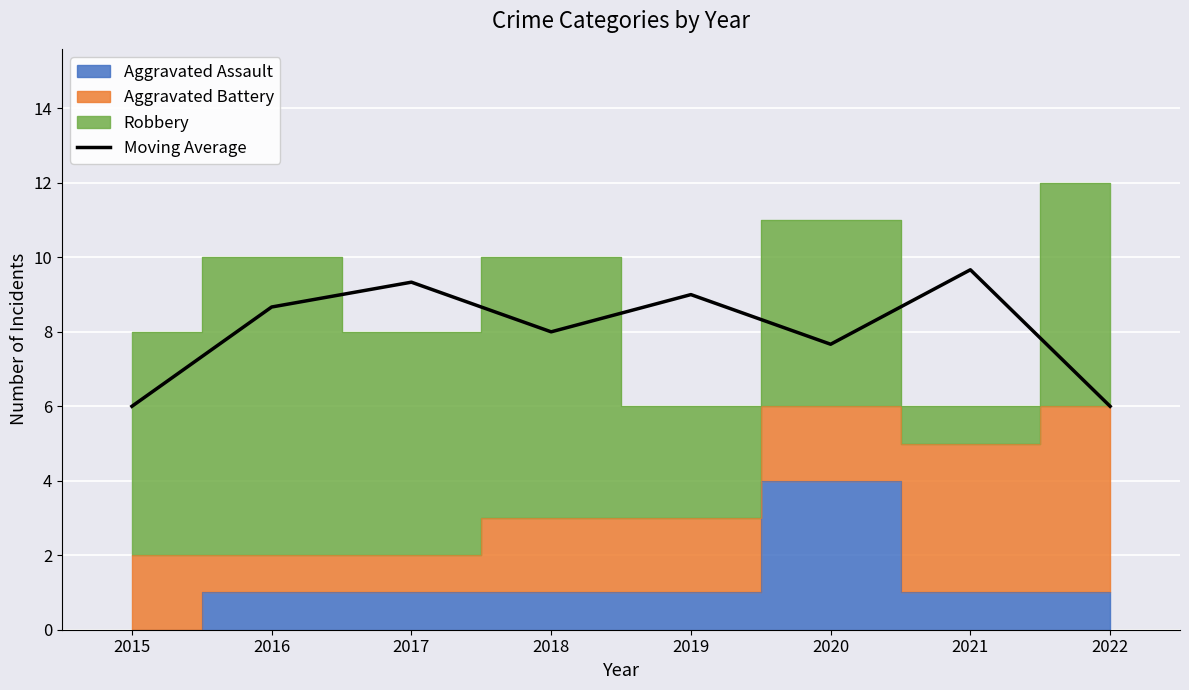

What is the difference between the maximum and minimum values?

3.7